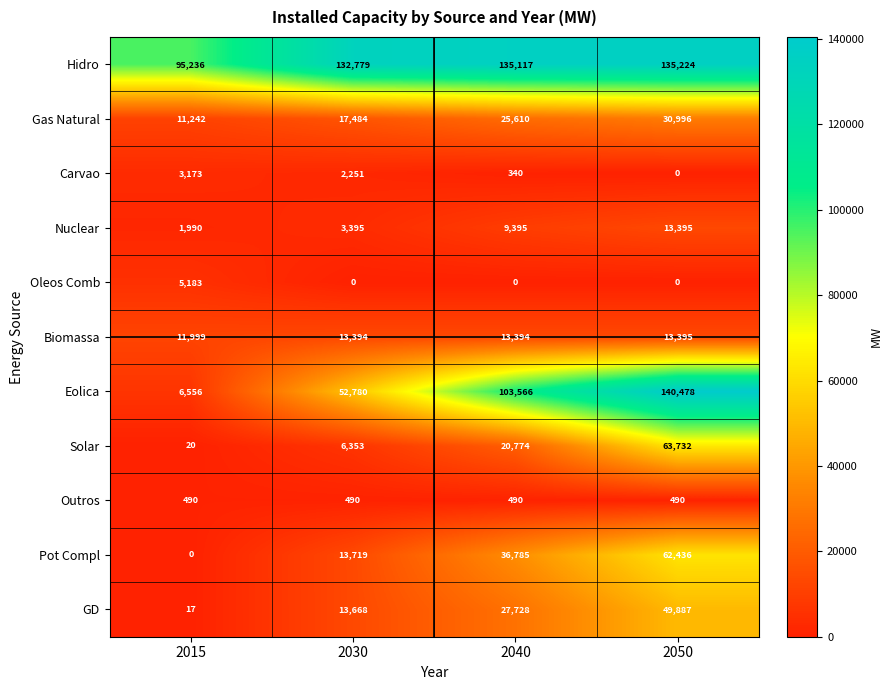

List the labels in order of Nuclear value, smallest first.

2015, 2030, 2040, 2050